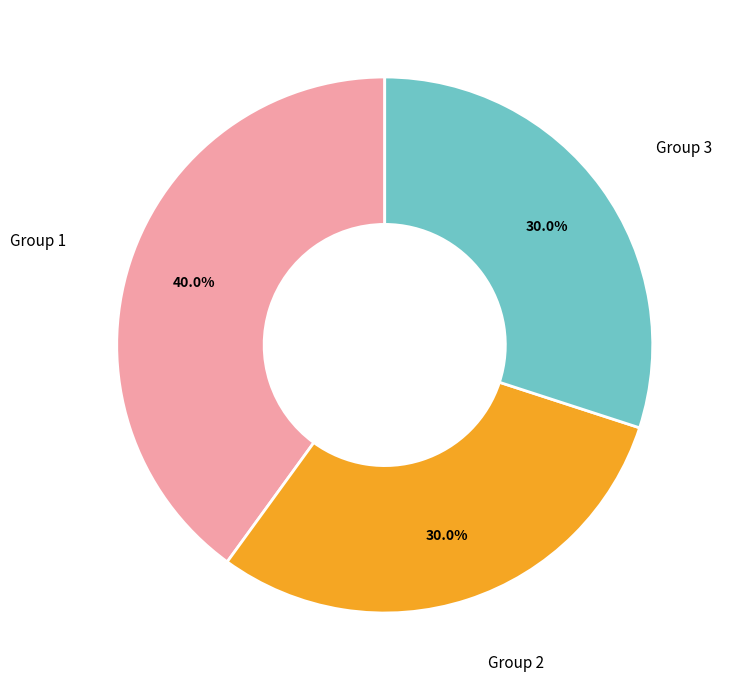

Is there any slice that represents more than half of the pie?

No